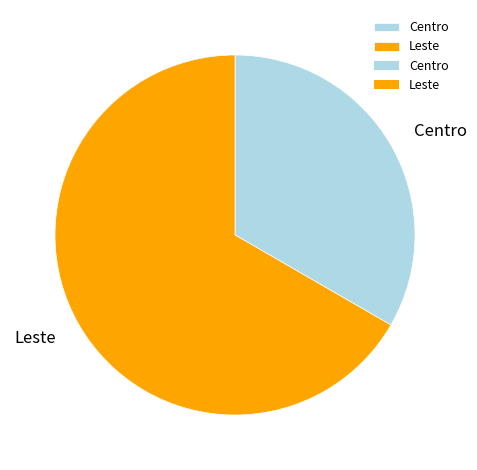

How many segments does this pie chart have?

2